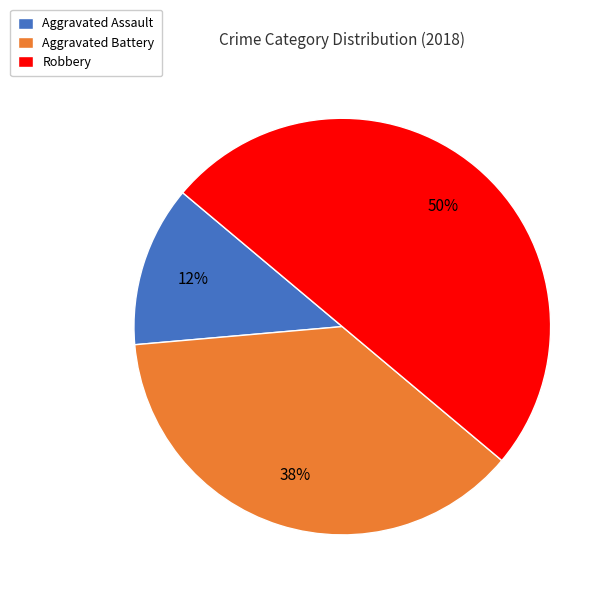

To the nearest percent, what is the average slice percentage?

33%